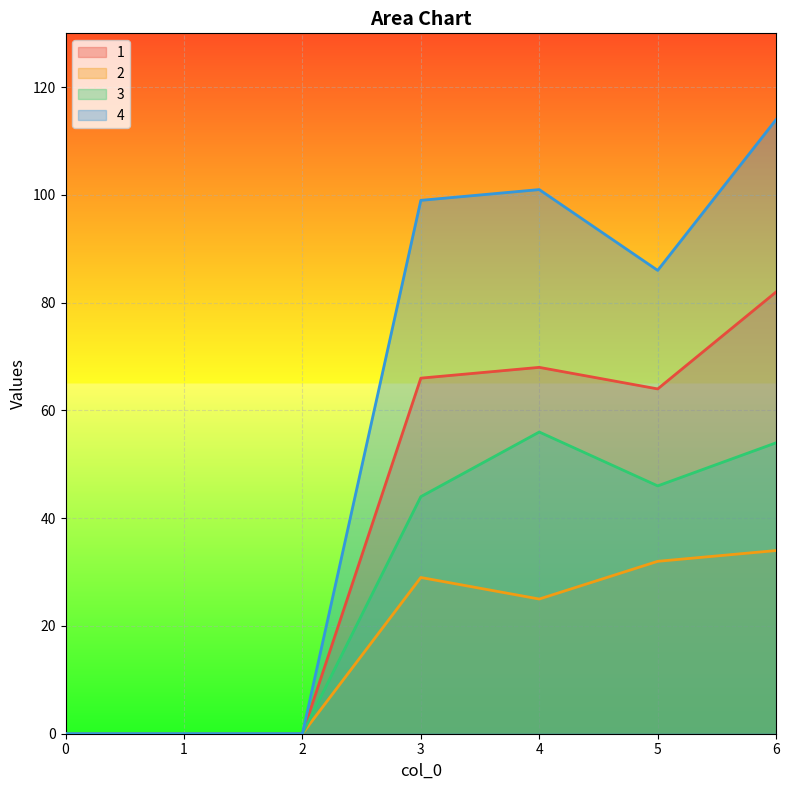

Reading left to right, what are all the values shown in this chart?

1: 0=0	1=0	2=0	3=66	4=68	5=64	6=82
2: 0=0	1=0	2=0	3=29	4=25	5=32	6=34
3: 0=0	1=0	2=0	3=44	4=56	5=46	6=54
4: 0=0	1=0	2=0	3=99	4=101	5=86	6=114